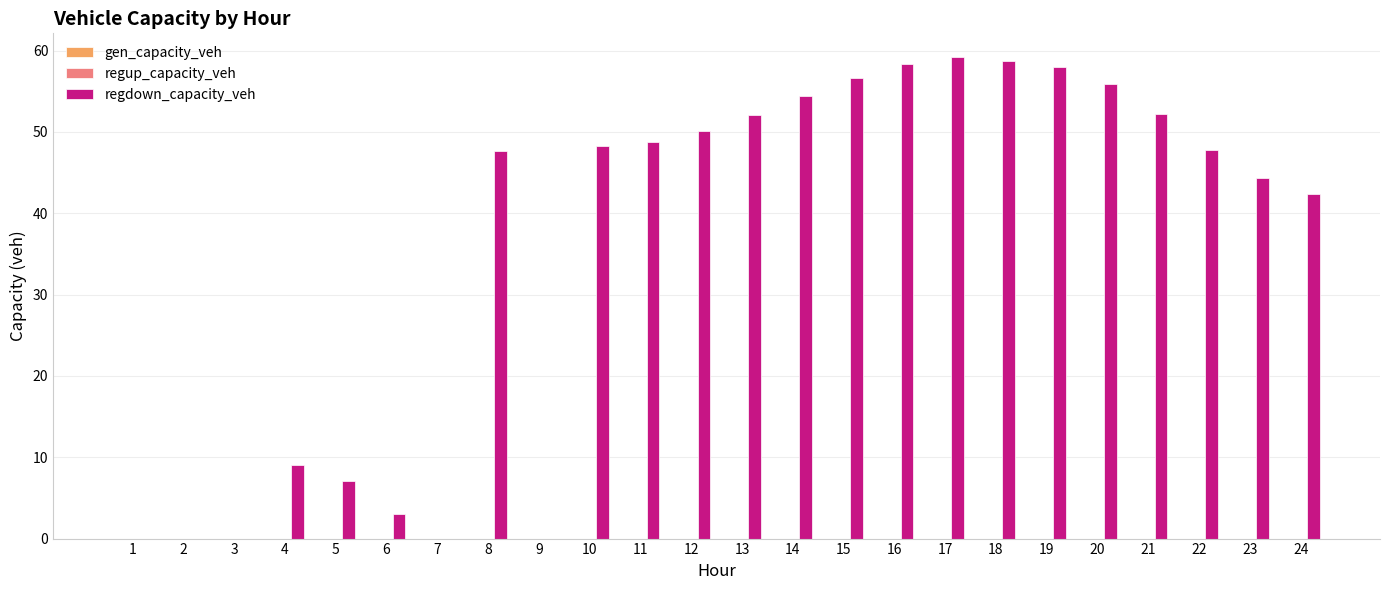

What is the maximum value shown in the chart?

59.2